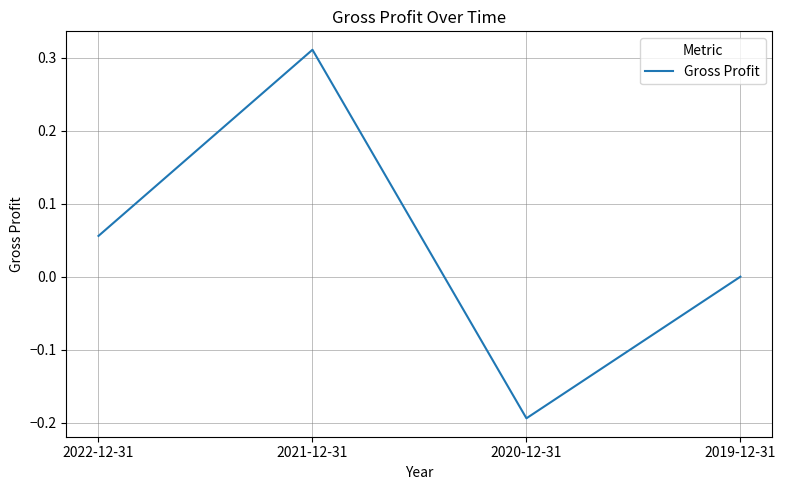

Does the chart display data point markers on the line(s)?

No